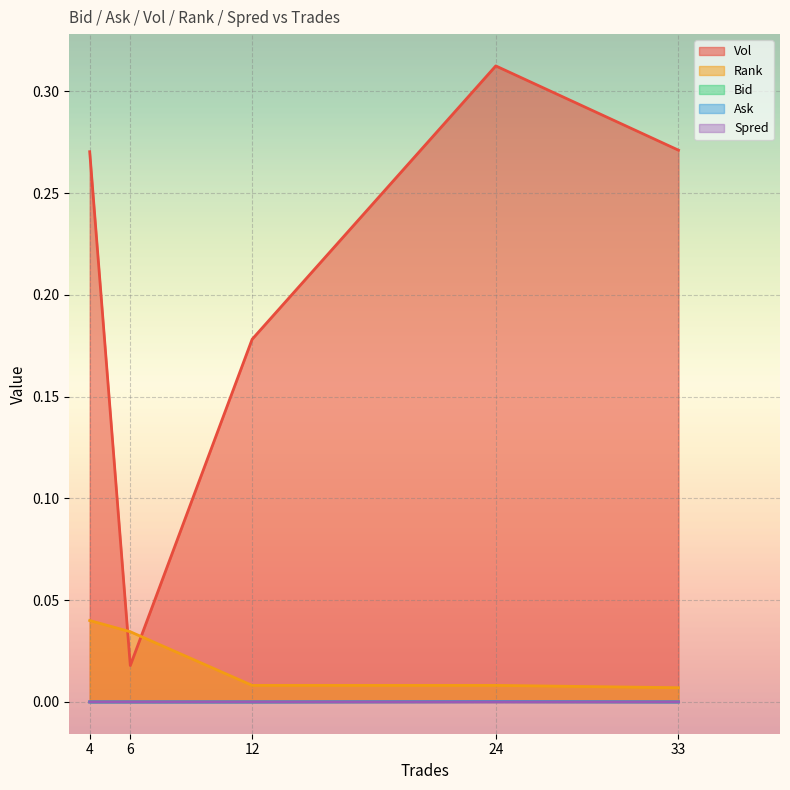

At which label does Rank reach its minimum?

33